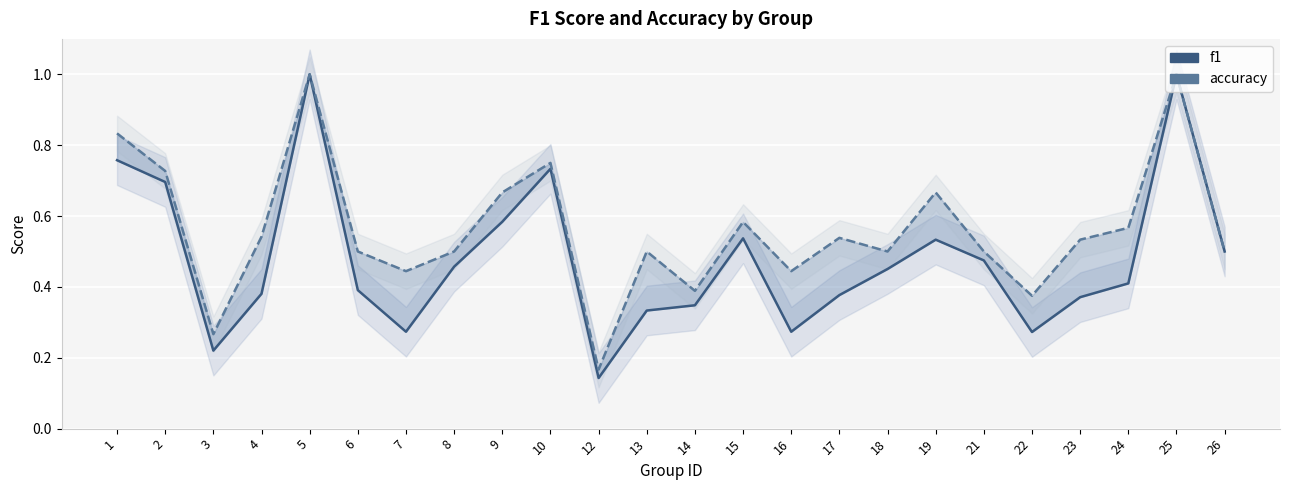

List the series in order of their peak value, lowest first.

f1, accuracy